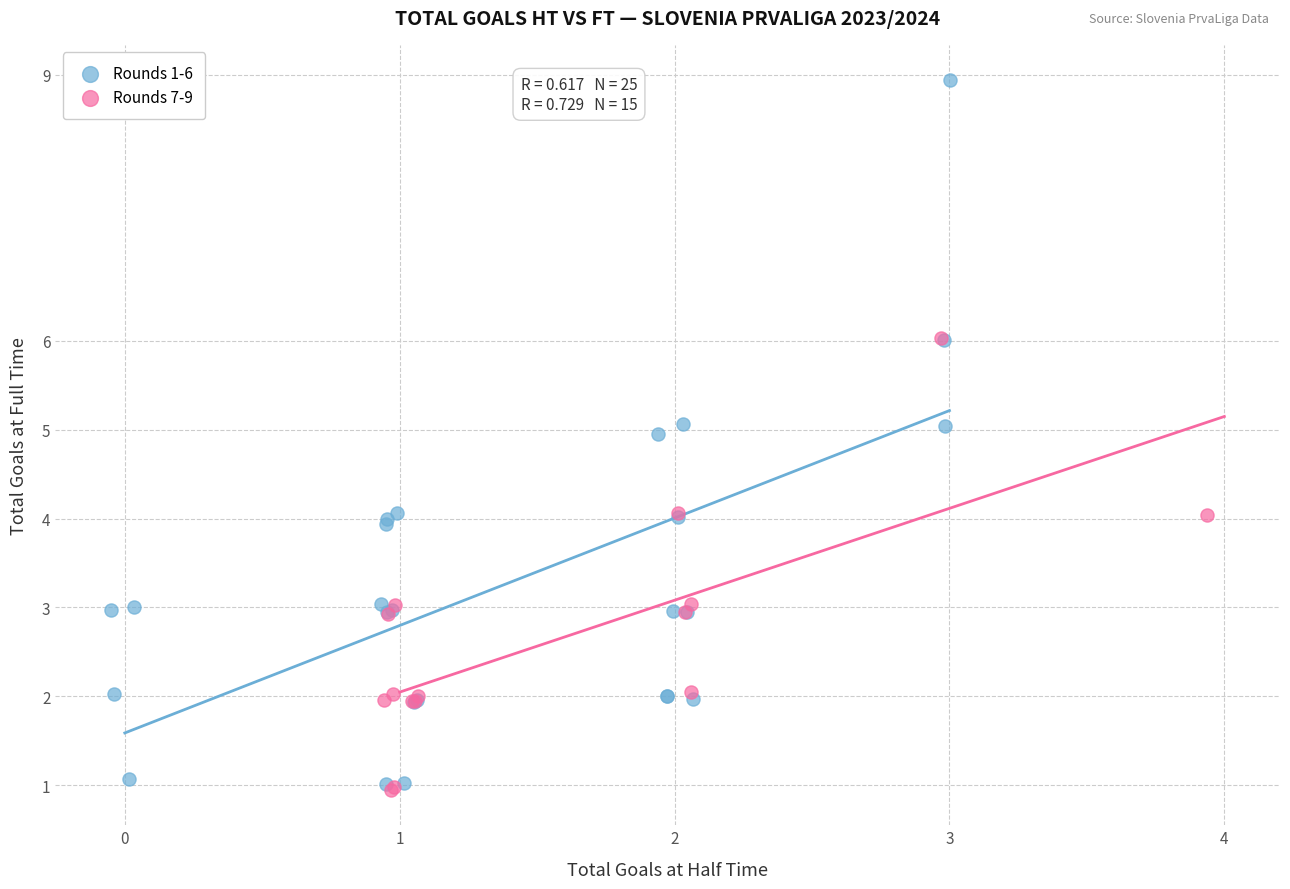

Which series reaches the maximum Y coordinate?

Rounds 1-6